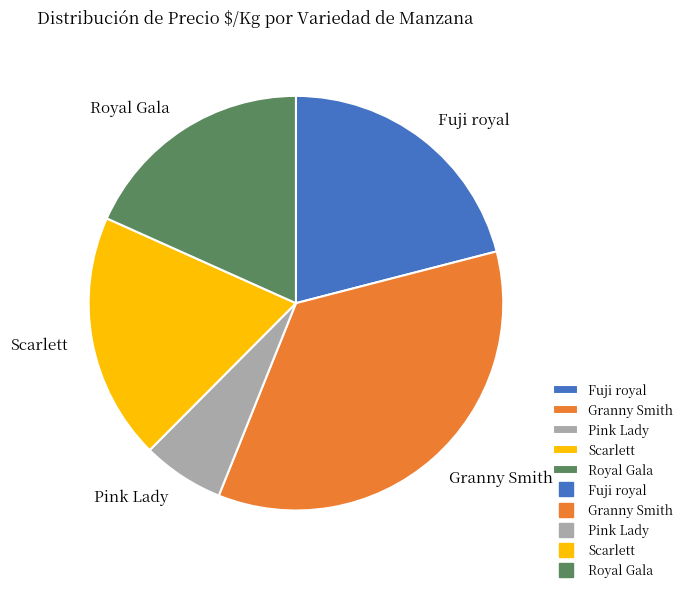

Rank the categories by value from highest to lowest.

Granny Smith, Fuji royal, Scarlett, Royal Gala, Pink Lady